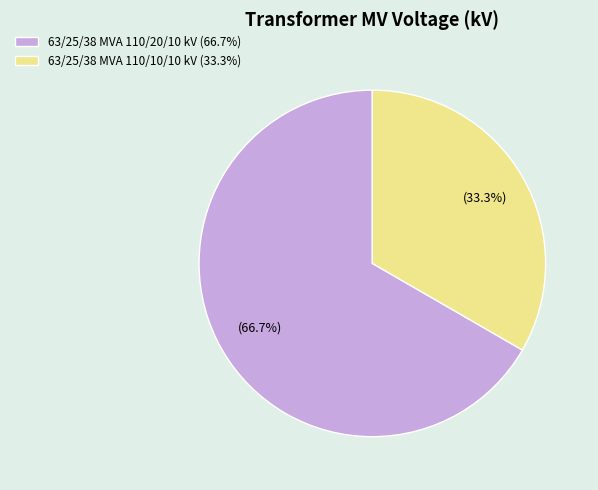

Is it true that 63/25/38 MVA 110/20/10 kV is 67% of the pie?

True